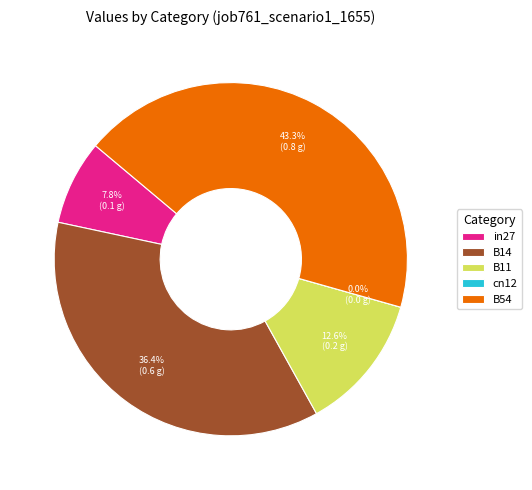

Between B11 and B14, which is larger?

B14